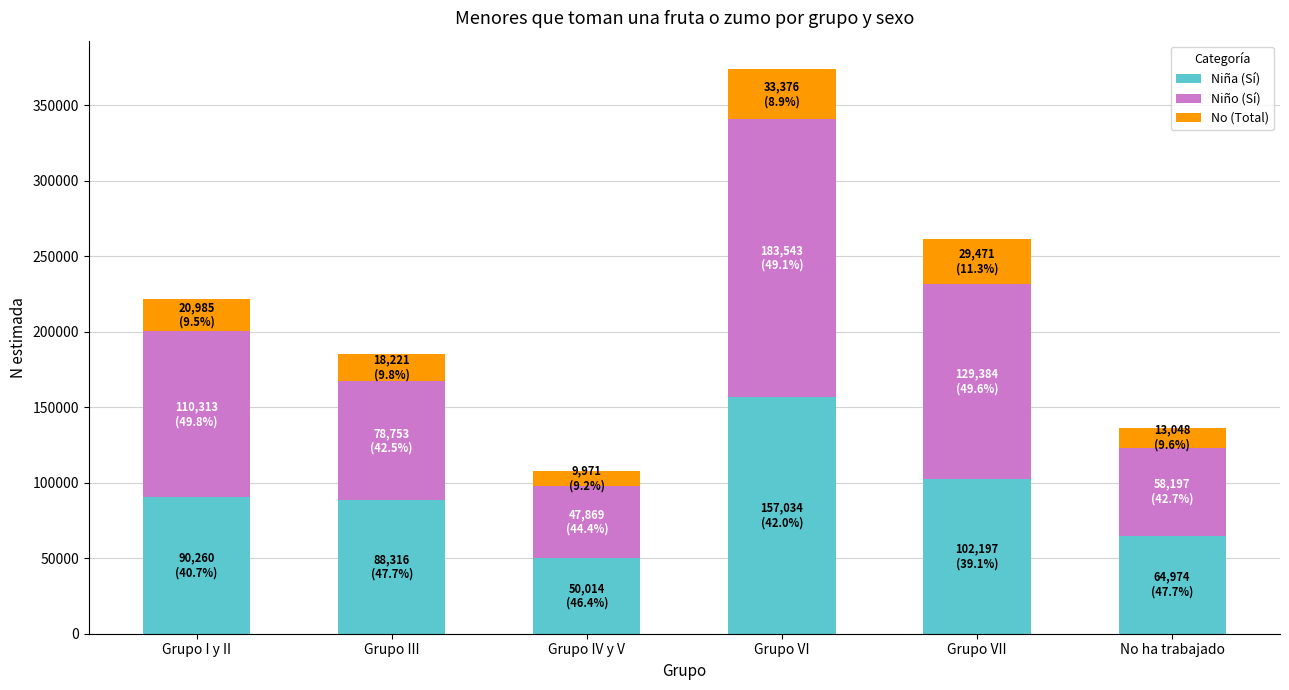

What is the difference between the maximum and minimum values in the Niña (Sí) series?

107020